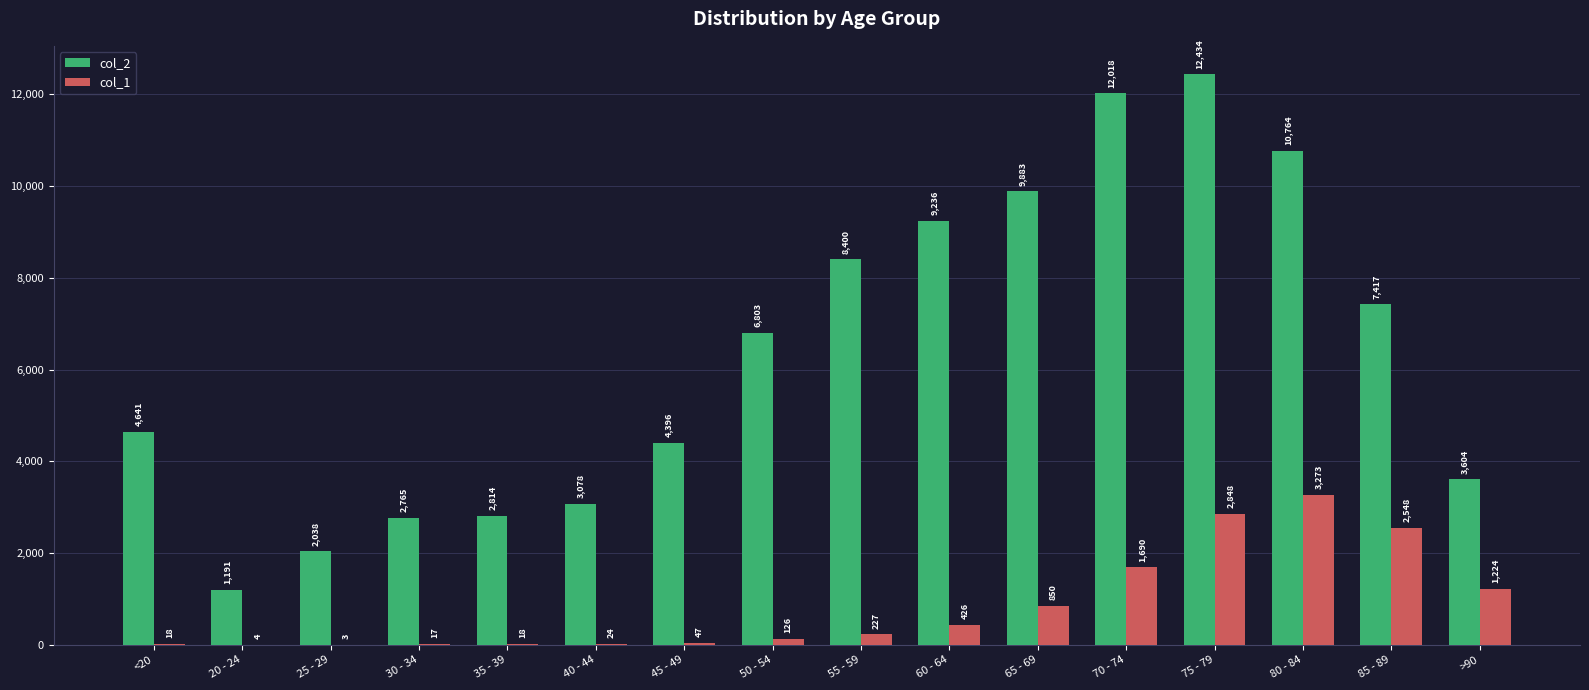

Is it true that col_2 equals 14118 at 80 - 84?

False